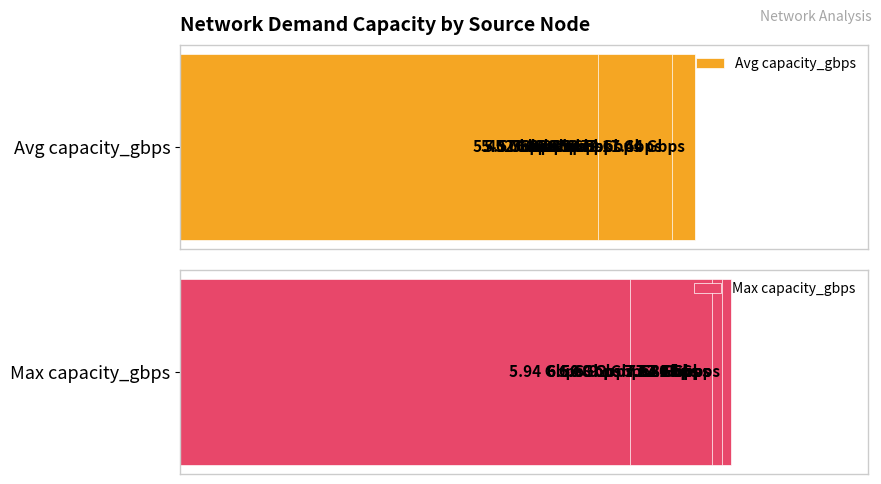

Reading left to right, what are all the values shown in this chart?

Avg capacity_gbps: 6.2	6.0	6.8	5.4	7.4	6.5	5.8	5.5	6.4	7.1	5.6	6.0
Max capacity_gbps: 7.8	7.8	7.6	6.7	8.0	6.5	6.9	5.9	7.8	7.6	7.7	6.5